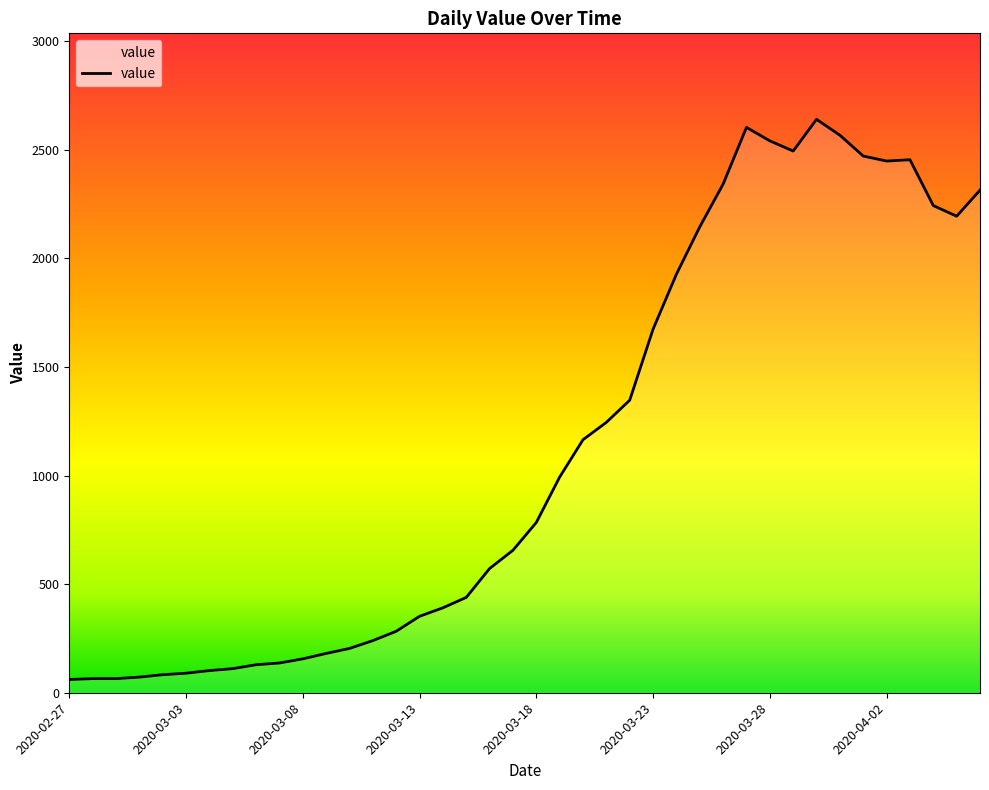

What is the greatest value displayed?

2640